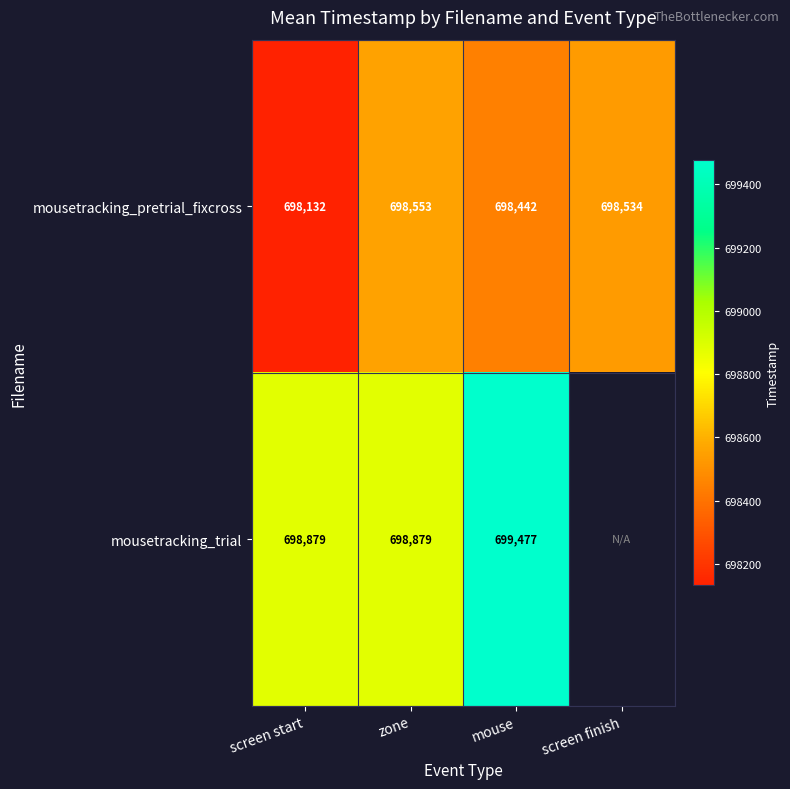

Which category has the highest value in the mousetracking_pretrial_fixcross series?

zone